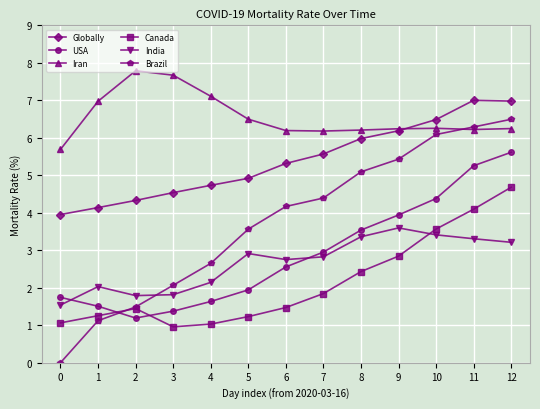

True or false: USA has a value of 1.6 at 2.

False